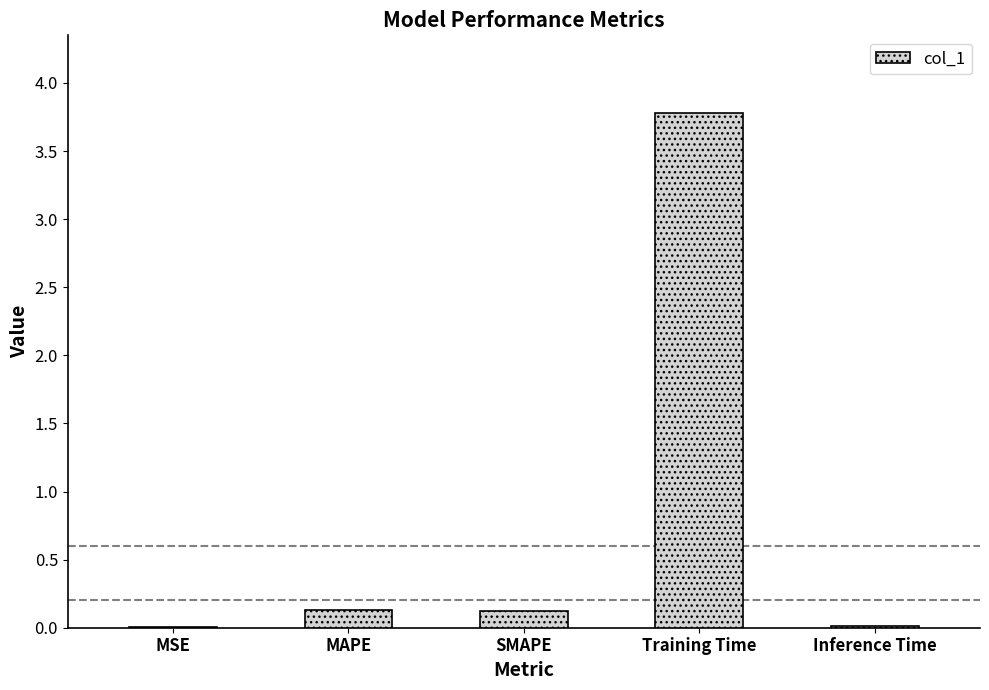

What is the maximum value shown in the chart?

3.8